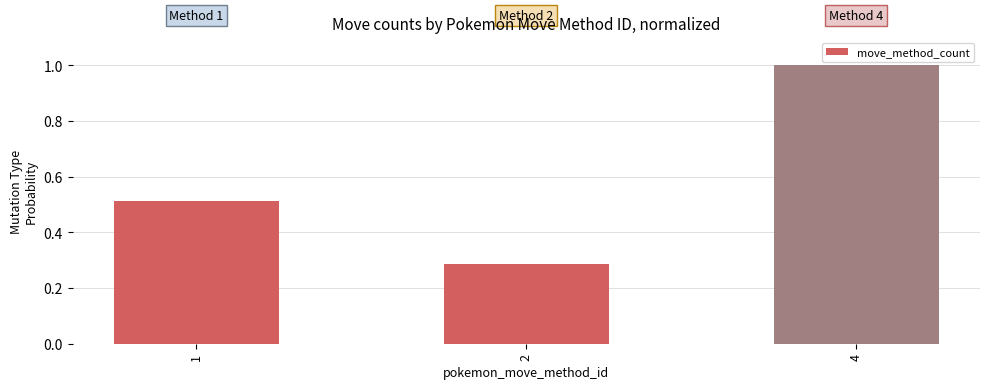

What is the maximum value shown in the chart?

1.0